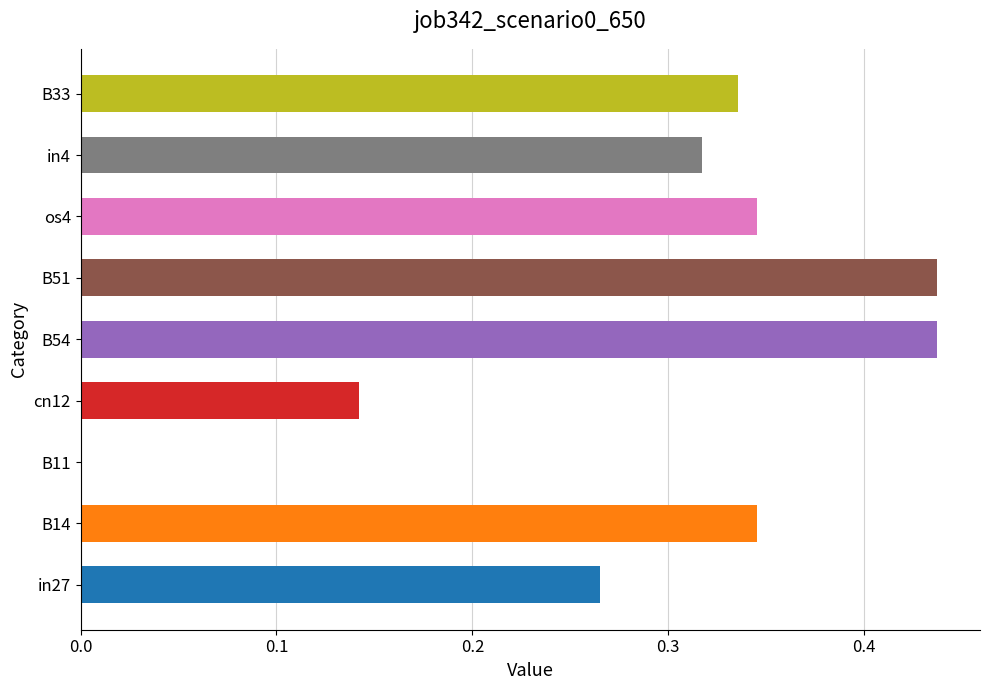

What is the sum of all values?

2.6